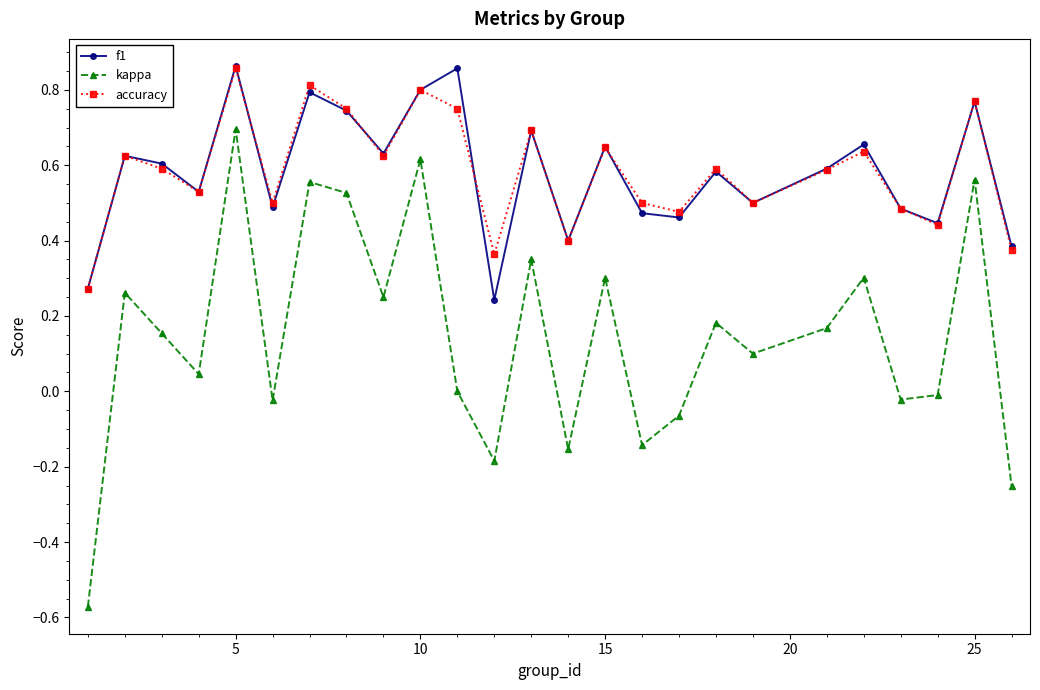

How many lines are shown in the chart?

3